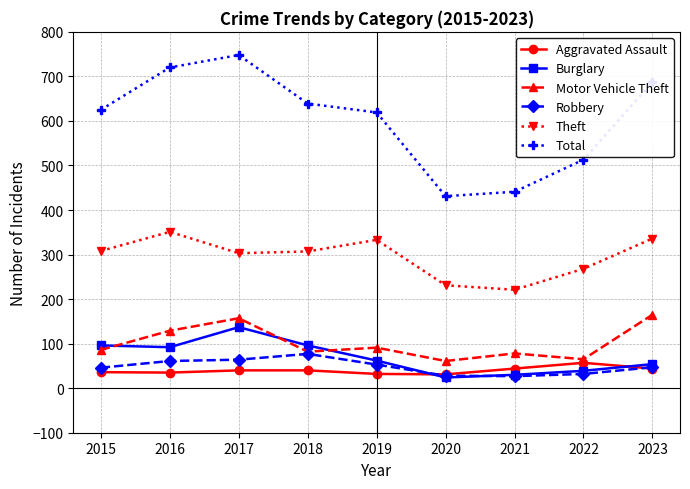

What is the value of the Total point at the 3rd from the left?

748